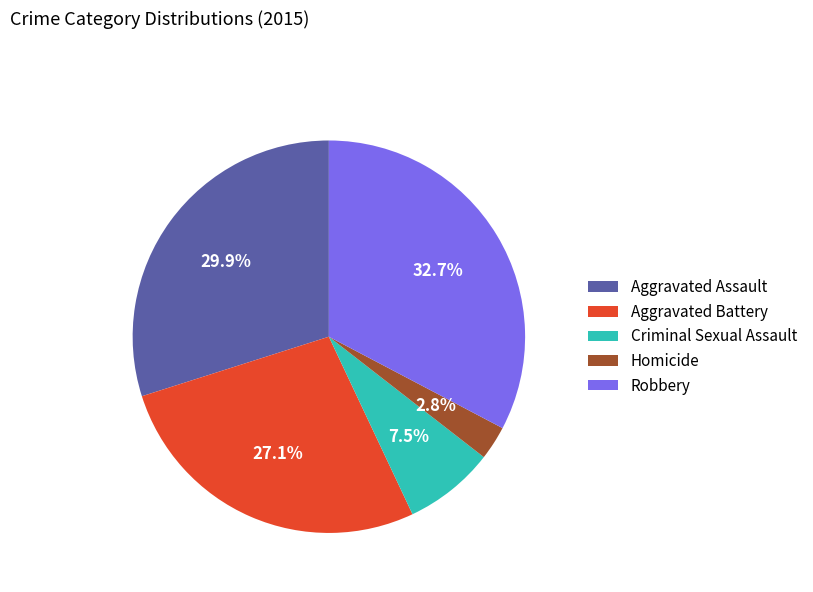

How many segments does this pie chart have?

5